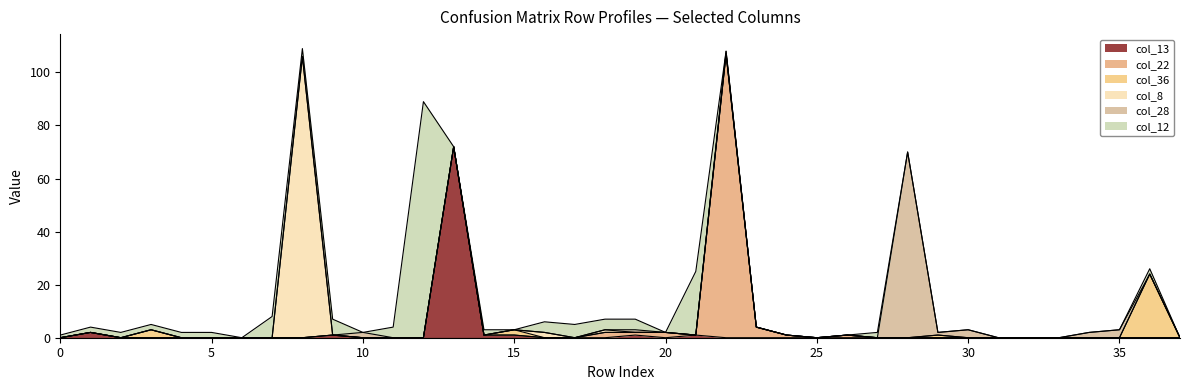

List the labels in order of col_13 value, largest first.

13, 1, 9, 14, 15, 19, 21, 0, 2, 3, 4, 5, 6, 7, 8, 10, 11, 12, 16, 17, 18, 20, 22, 23, 24, 25, 26, 27, 28, 29, 30, 31, 32, 33, 34, 35, 36, 37